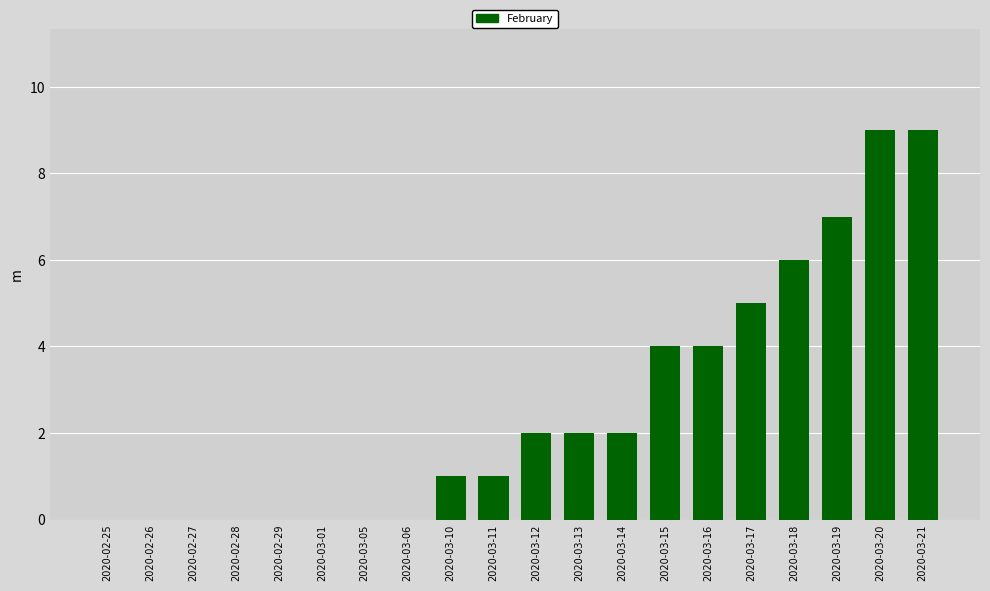

What is the maximum value shown in the chart?

9